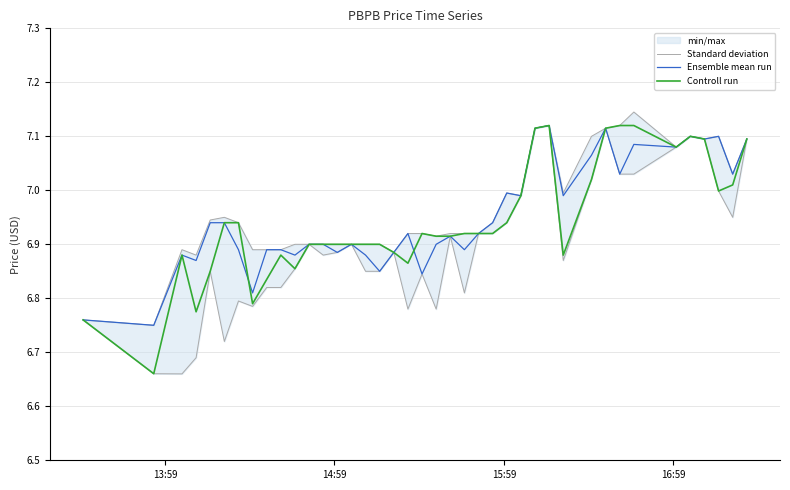

Which series has the widest spread of values?

Controll run